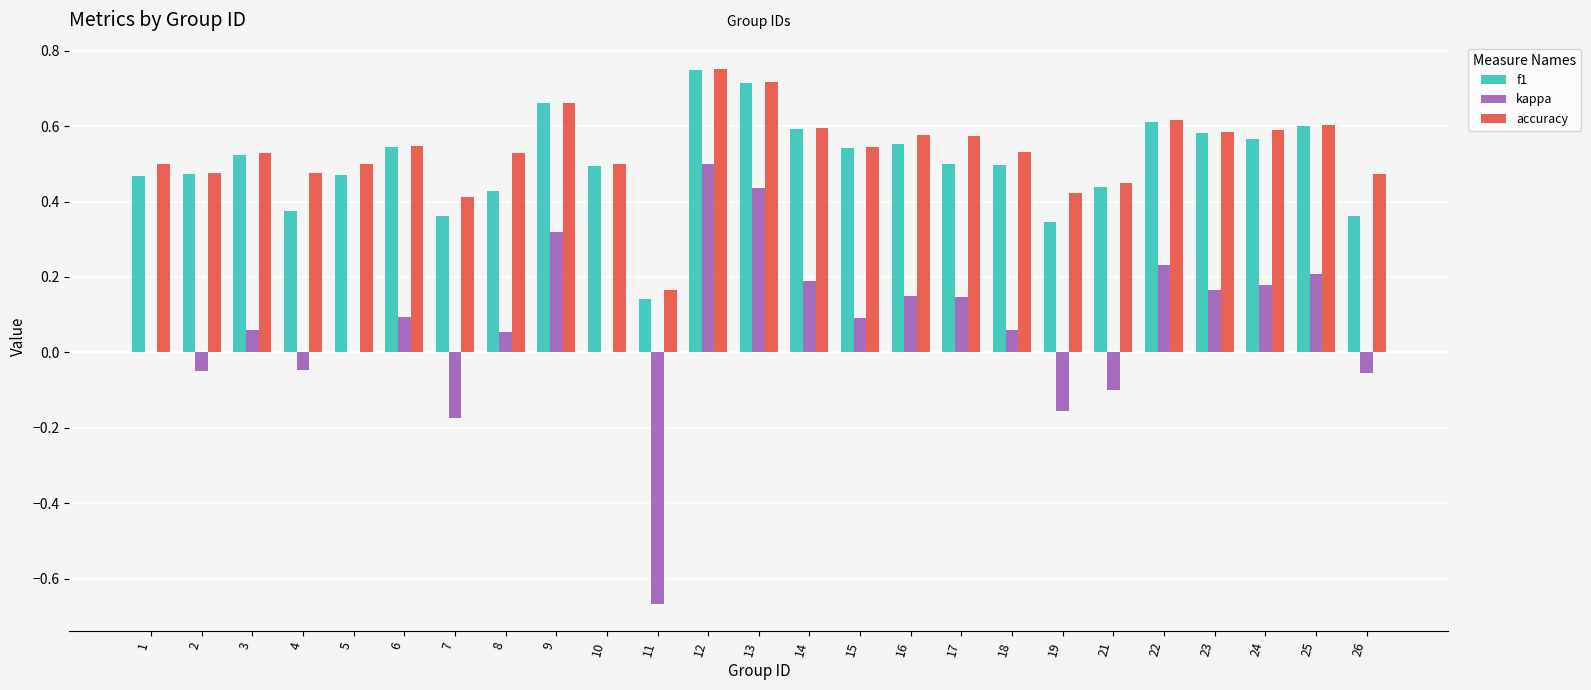

Which series has the widest spread of values?

kappa